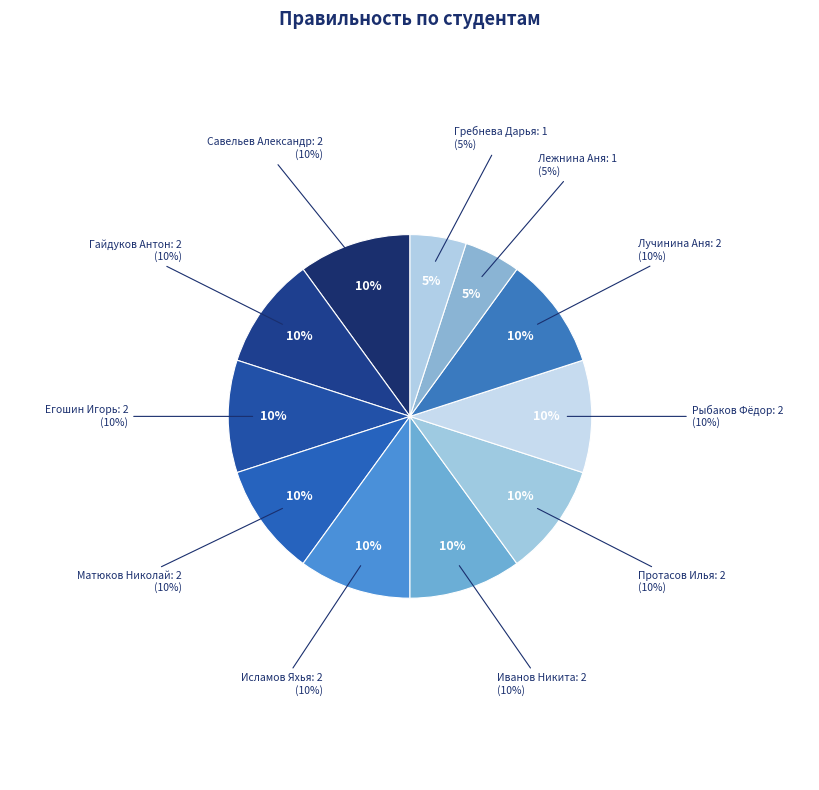

What portion of the pie excludes Рыбаков Фёдор?

90.0%